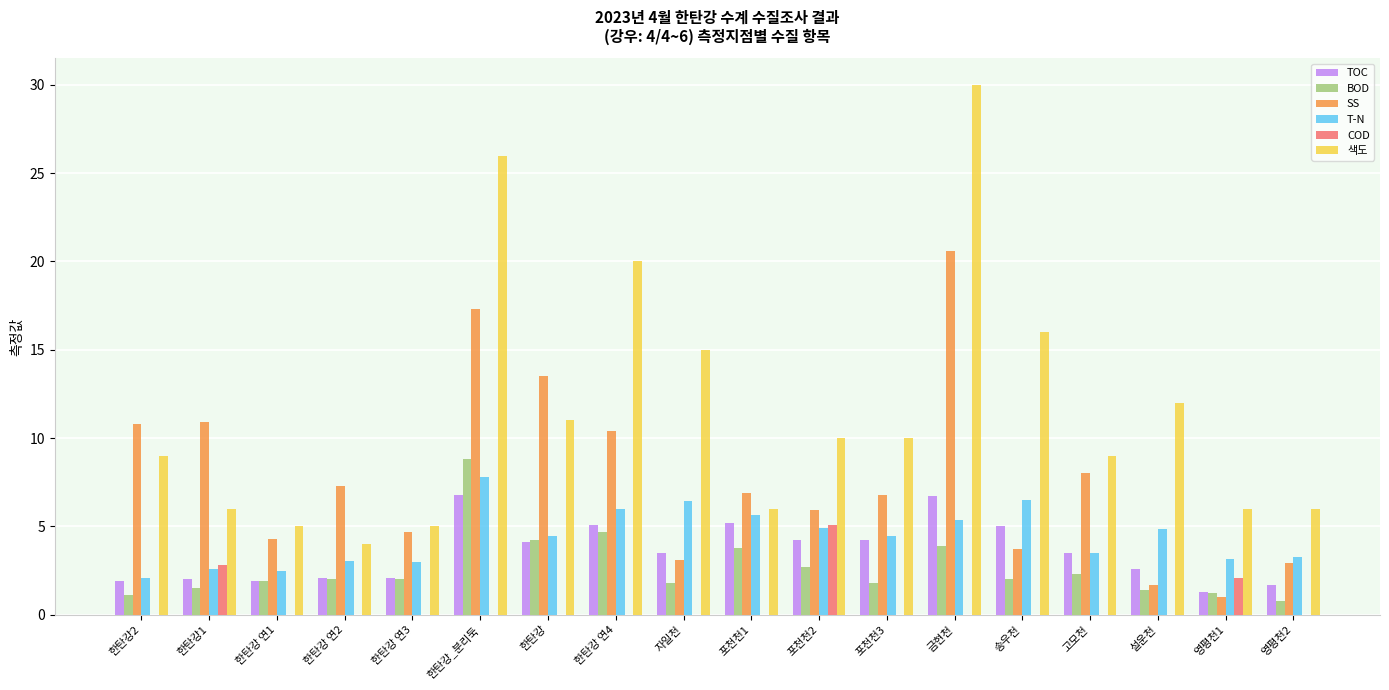

How many data points in T-N are above 4?

10